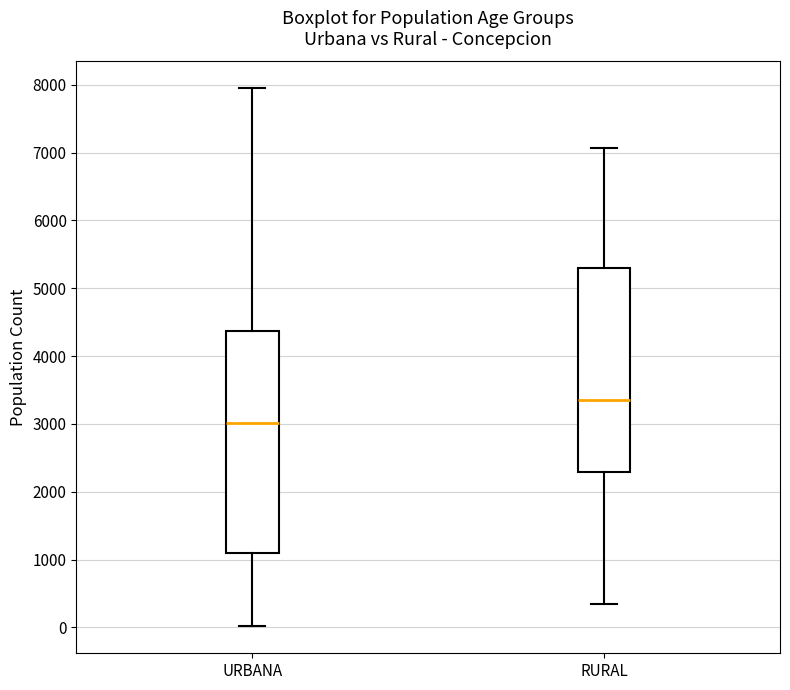

Which box has the highest median line?

RURAL